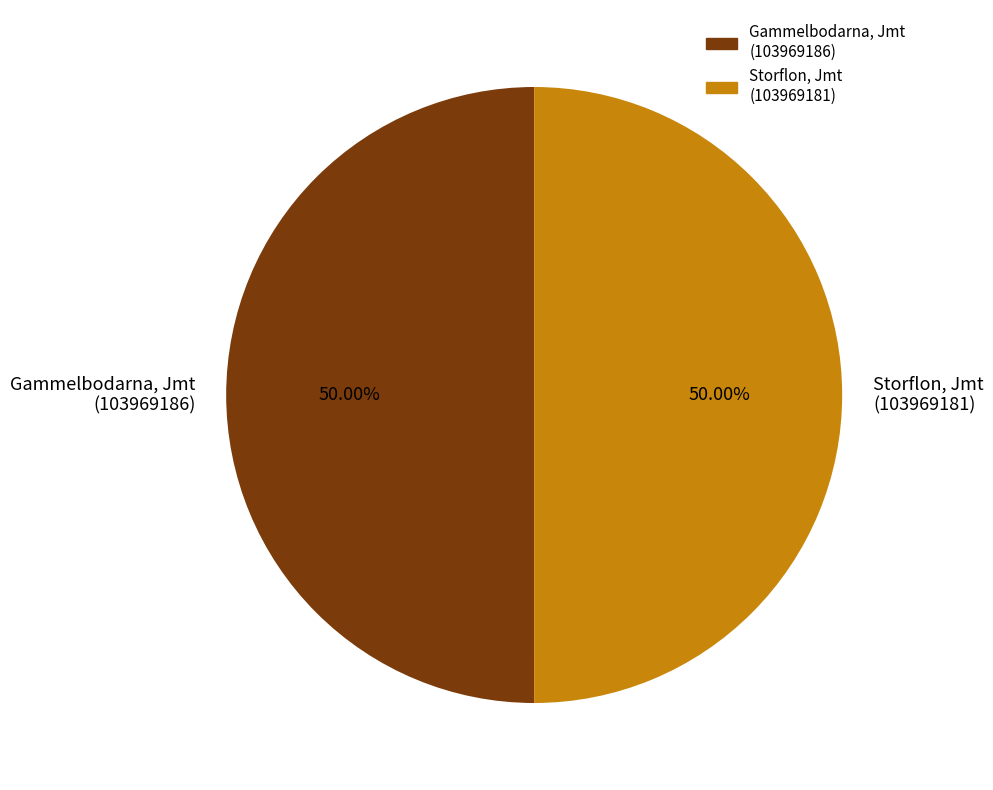

How many slices are in this pie chart?

2